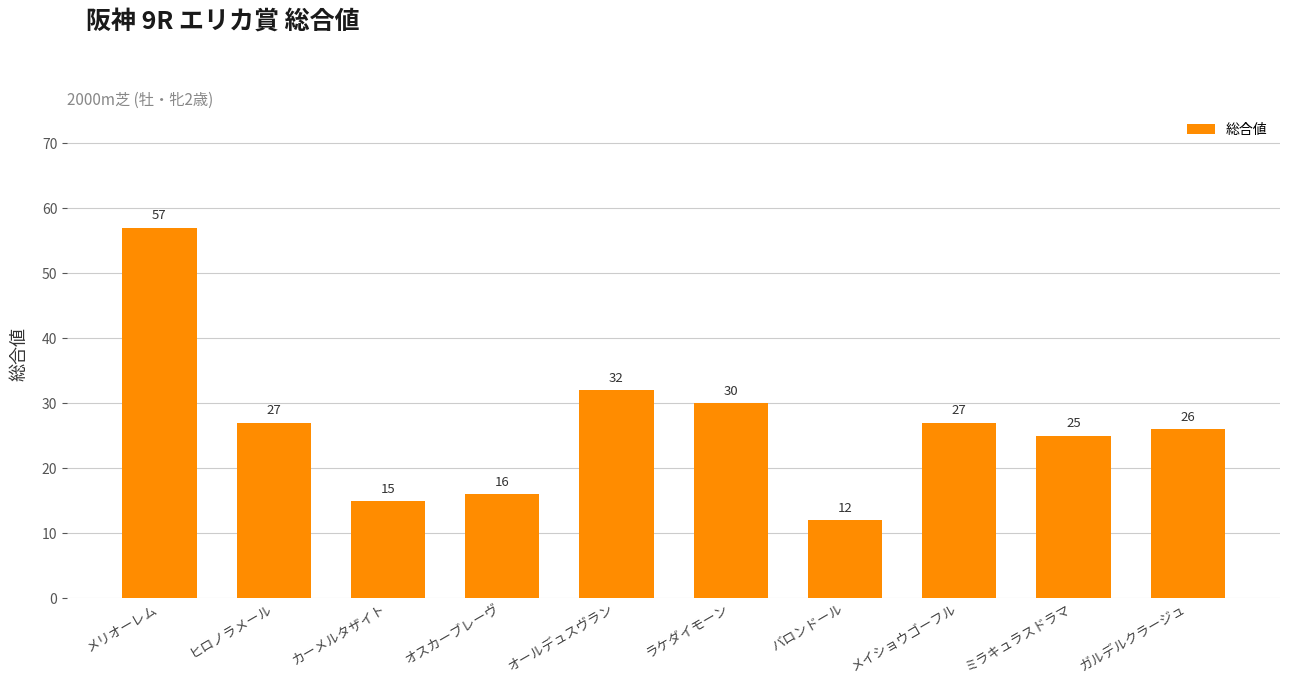

What position from the right is カーメルタザイト?

8